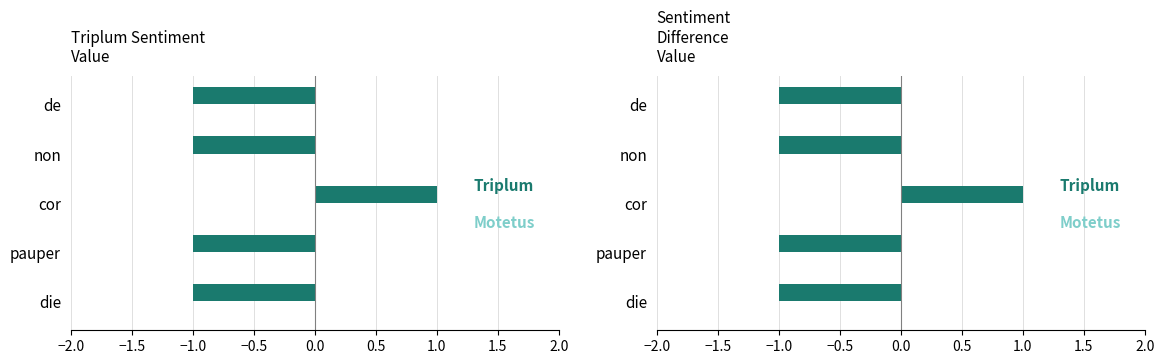

How many data points in Triplum are above -1?

1